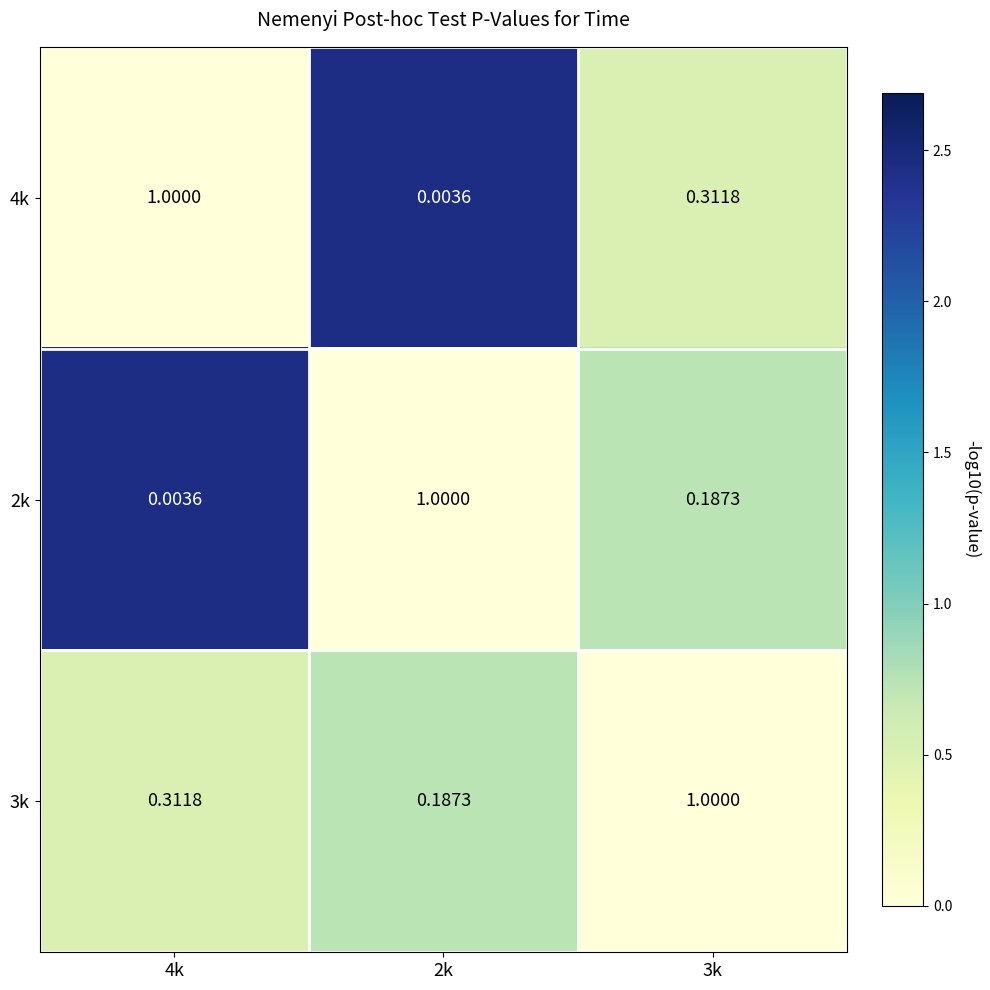

Which series has the largest total across all categories?

3k